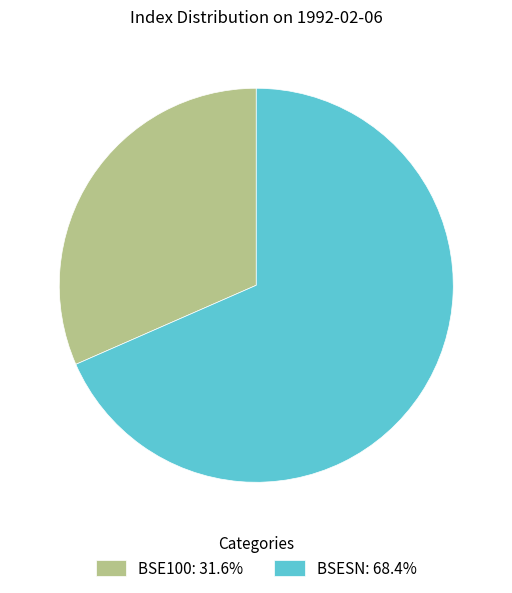

Which category has the biggest portion of the pie?

BSESN